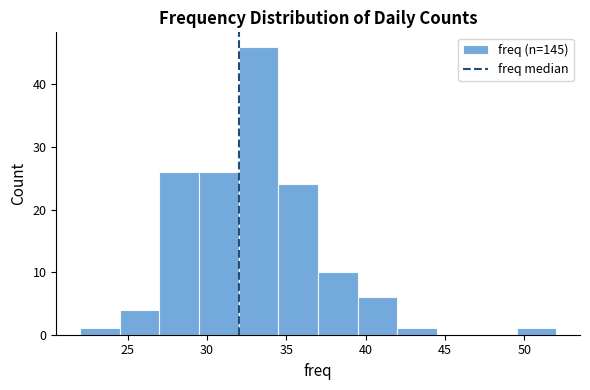

Reading left to right, transcribe this chart: for each bar, give the range it covers on the x-axis and its height. The values are not printed on the chart, so give them approximately, as read against the axis.

22.0 to 24.5: 1
24.5 to 27.0: 4
27.0 to 29.5: 26
29.5 to 32.0: 26
32.0 to 34.5: 46
34.5 to 37.0: 24
37.0 to 39.5: 10
39.5 to 42.0: 6
42.0 to 44.5: 1
44.5 to 47.0: 0
47.0 to 49.5: 0
49.5 to 52.0: 1